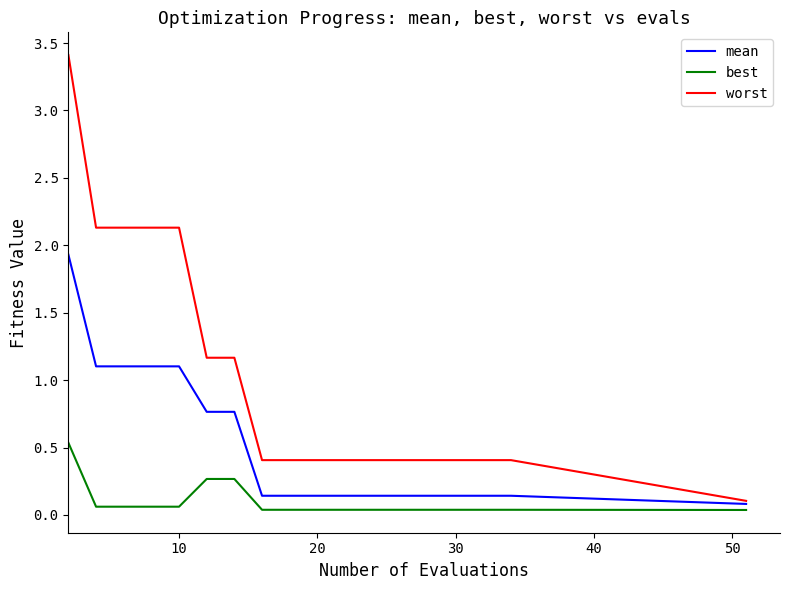

Does the chart display data point markers on the line(s)?

No